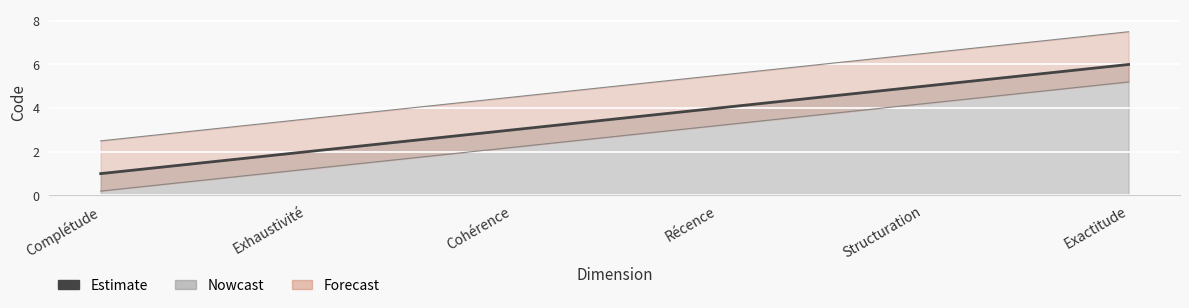

Which has a higher value, Exhaustivité or Complétude?

Exhaustivité